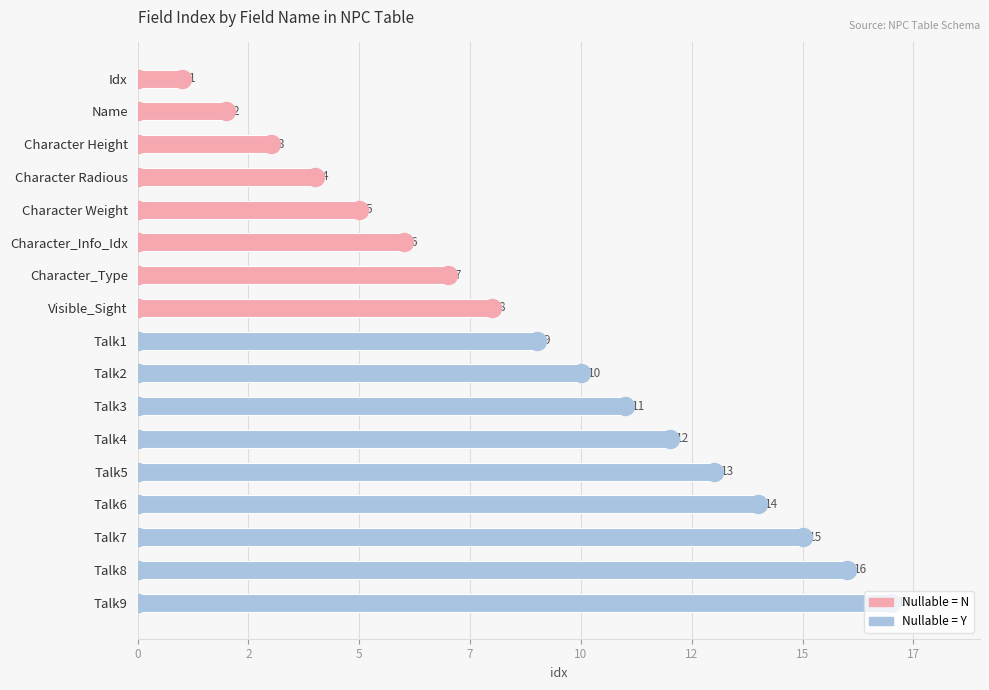

List the labels in order of value, smallest first.

Idx, Name, Character Height, Character Radious, Character Weight, Character_Info_Idx, Character_Type, Visible_Sight, Talk1, Talk2, Talk3, Talk4, Talk5, Talk6, Talk7, Talk8, Talk9